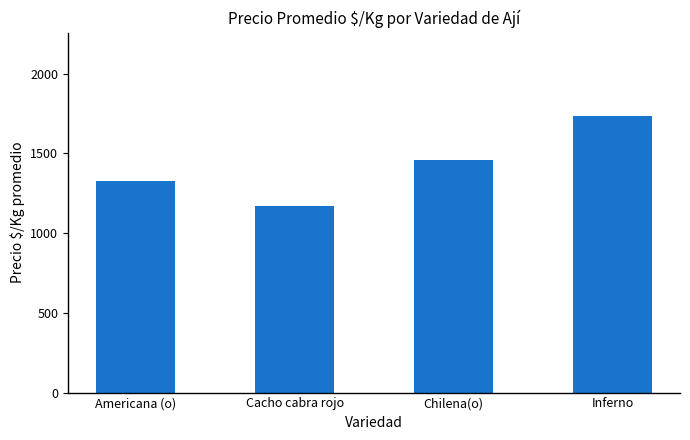

The value at Inferno is 1736. True or false?

True